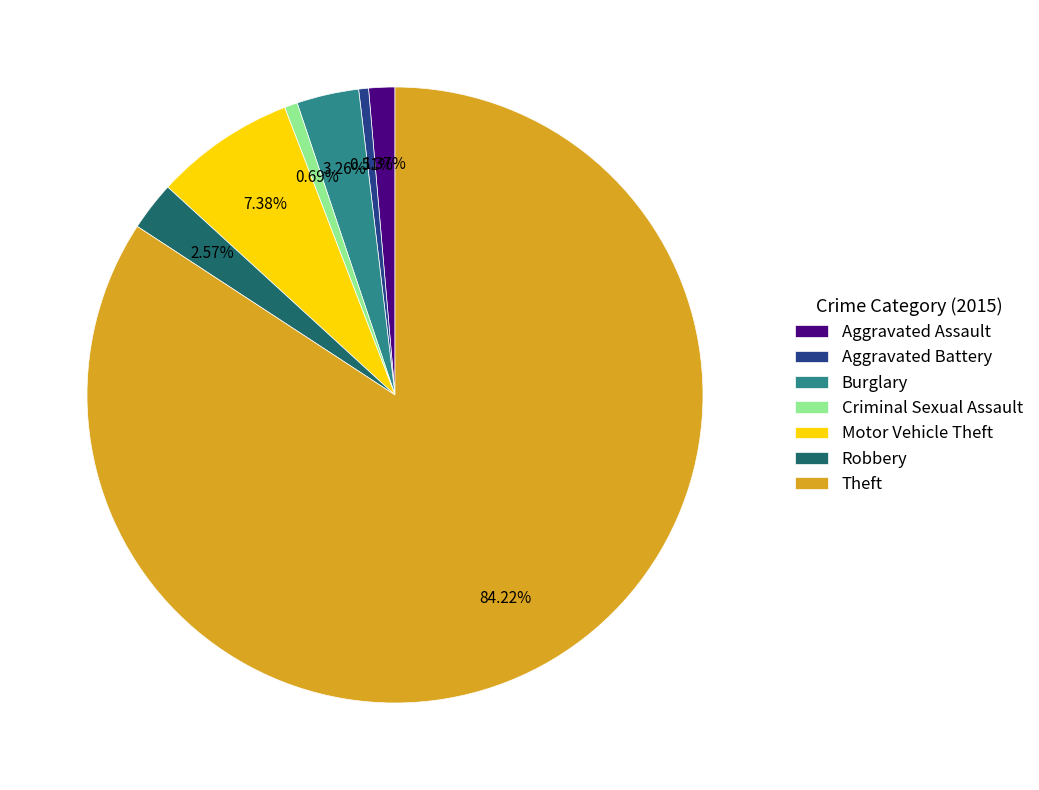

Combined, do Motor Vehicle Theft and Theft account for over 50%?

Yes